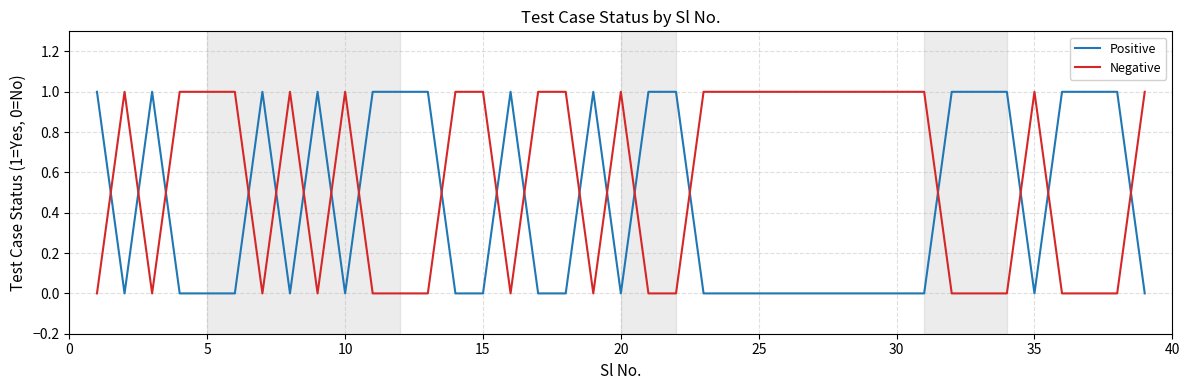

After their last crossing, which series has the higher values: Negative or Positive?

Negative